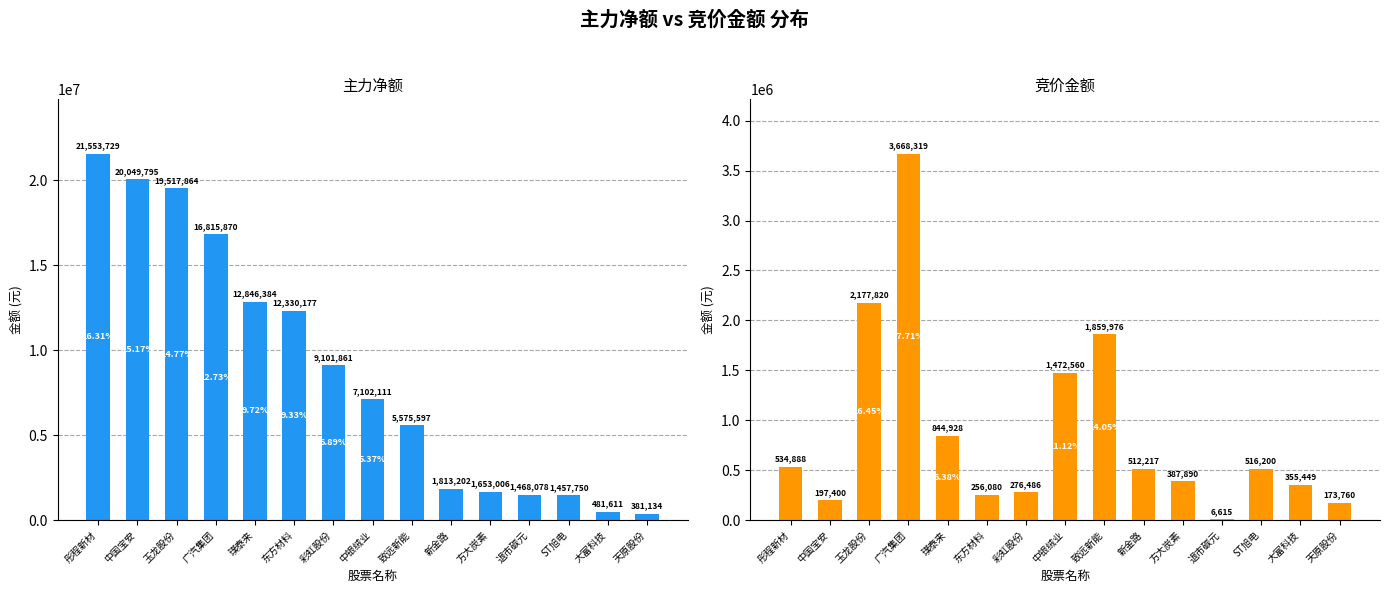

Reading left to right, list all the values displayed in this chart.

主力净额: 21553729	20049795	19517864	16815870	12846384	12330177	9101861	7102111	5575597	1813202	1653006	1468078	1457750	481611	381134
竞价金额: 534888	197400	2177820	3668319	844928	256080	276486	1472560	1859976	512217	387890	6615	516200	355449	173760